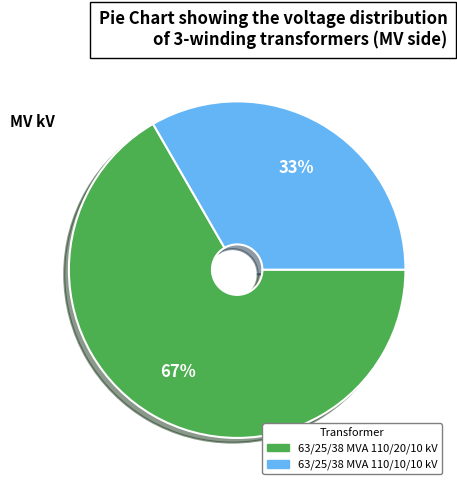

Between 63/25/38 MVA 110/10/10 kV and 63/25/38 MVA 110/20/10 kV, which is larger?

63/25/38 MVA 110/20/10 kV